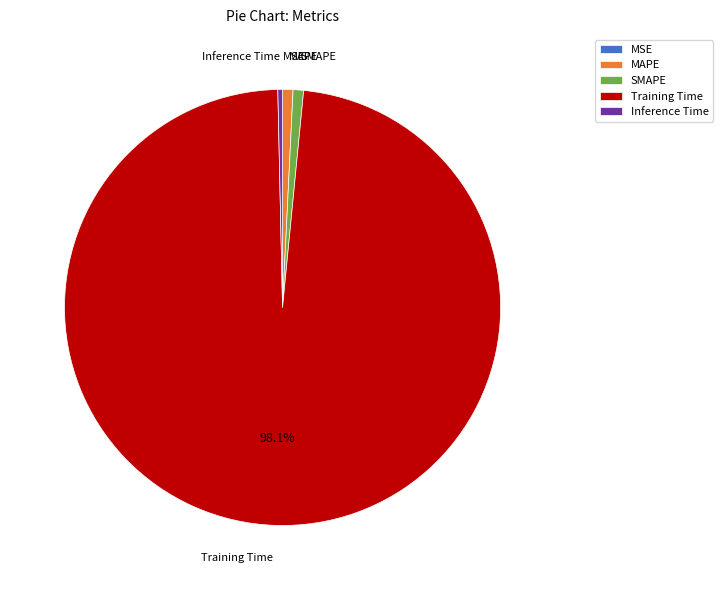

The Inference Time slice represents 12% of the pie. True or false?

False